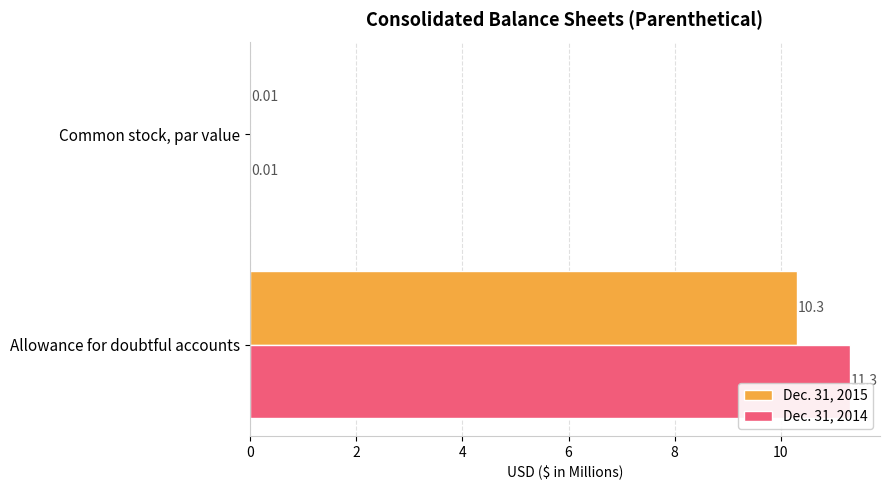

Is the value of Dec. 31, 2015 at Allowance for doubtful accounts greater than the value of Dec. 31, 2014 at Allowance for doubtful accounts?

No